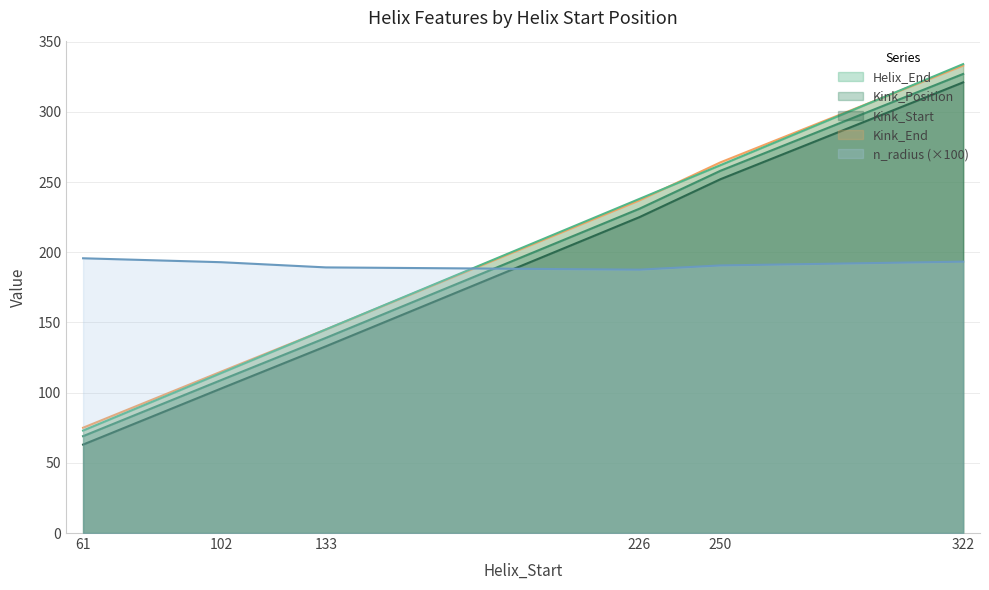

At which category does the chart reach its peak across all series?

322